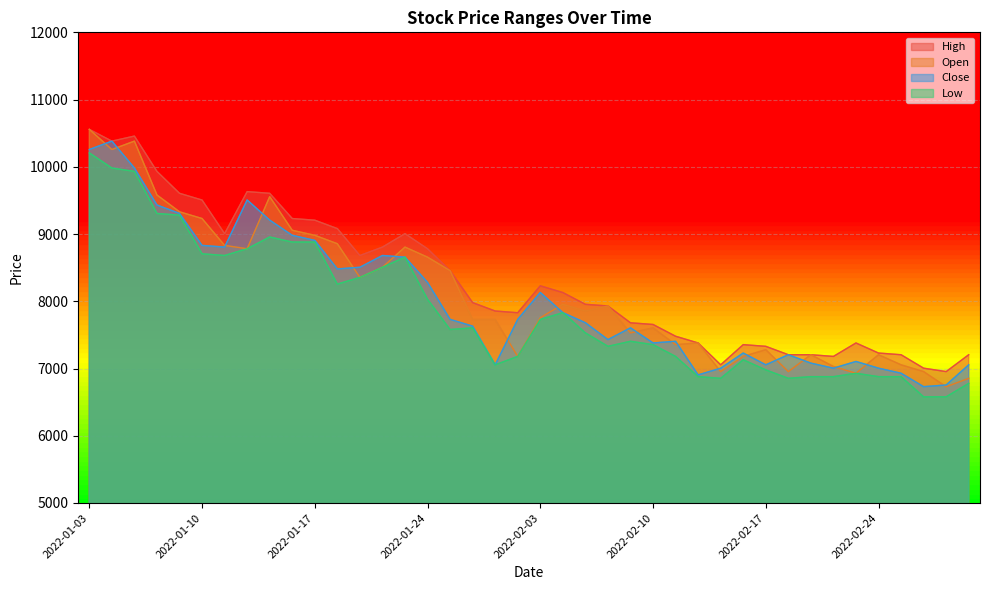

What are all the series names shown in the legend?

High, Open, Close, Low